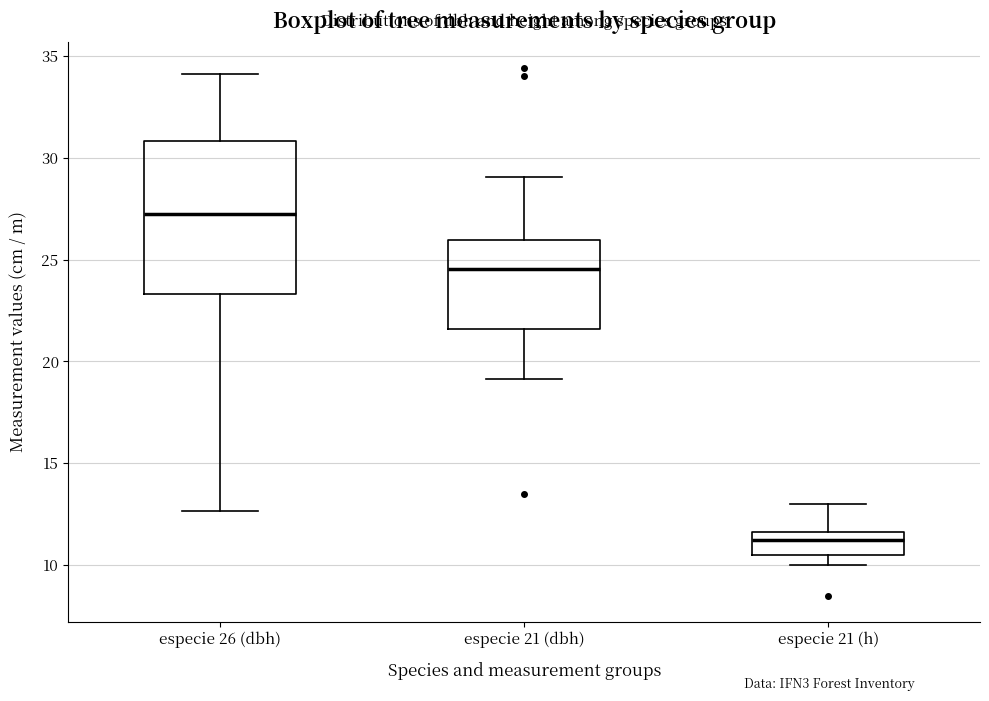

Comparing the boxes themselves (not the whiskers), which one is the tallest?

especie 26 (dbh)